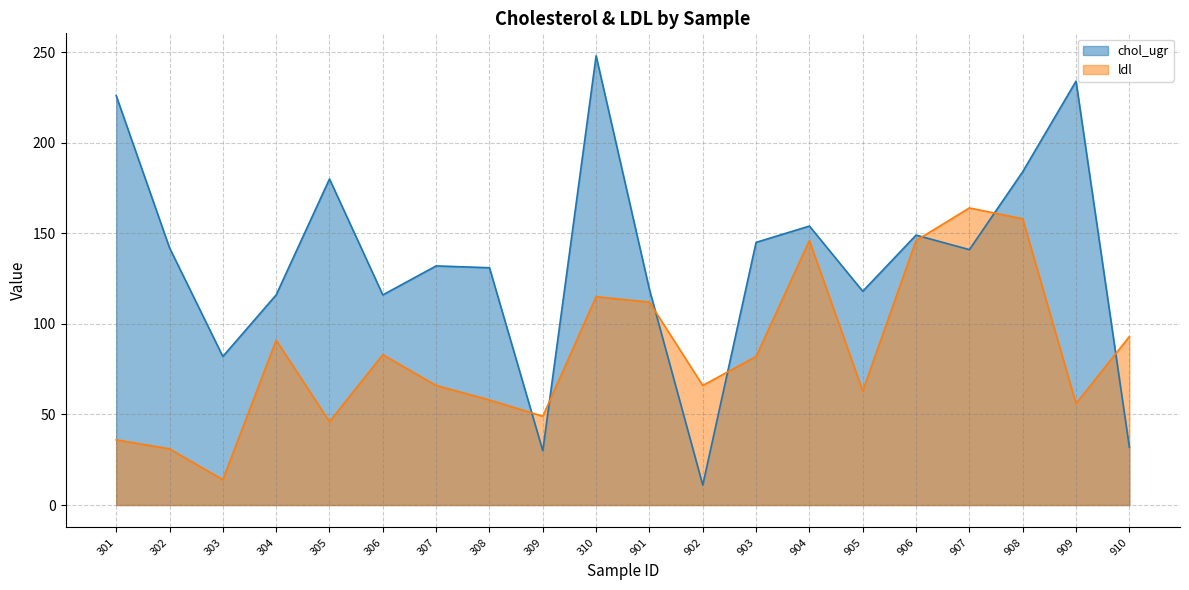

Rank the categories by ldl value from highest to lowest.

907, 908, 904, 906, 310, 901, 910, 304, 306, 903, 307, 902, 905, 308, 909, 309, 305, 301, 302, 303